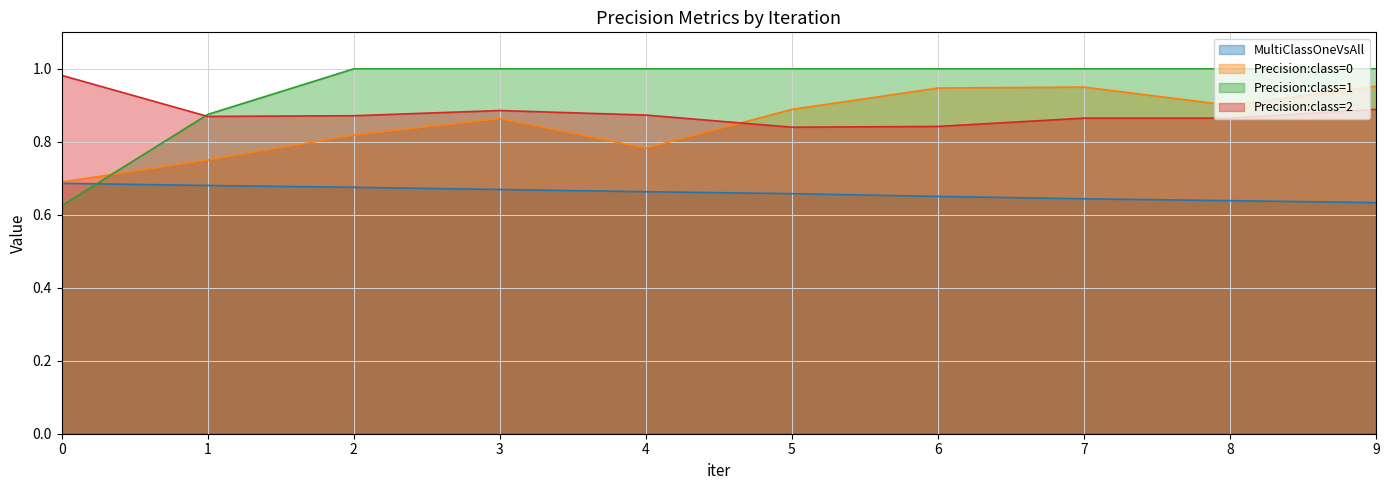

The value of Precision:class=2 at 2 is 0.9. True or false?

True